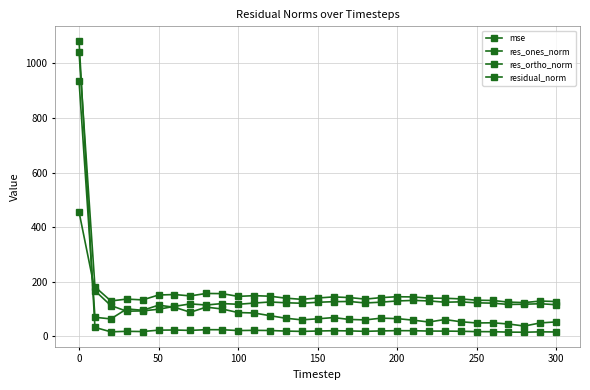

What is the difference between the maximum and minimum values in the residual_norm series?

916.3